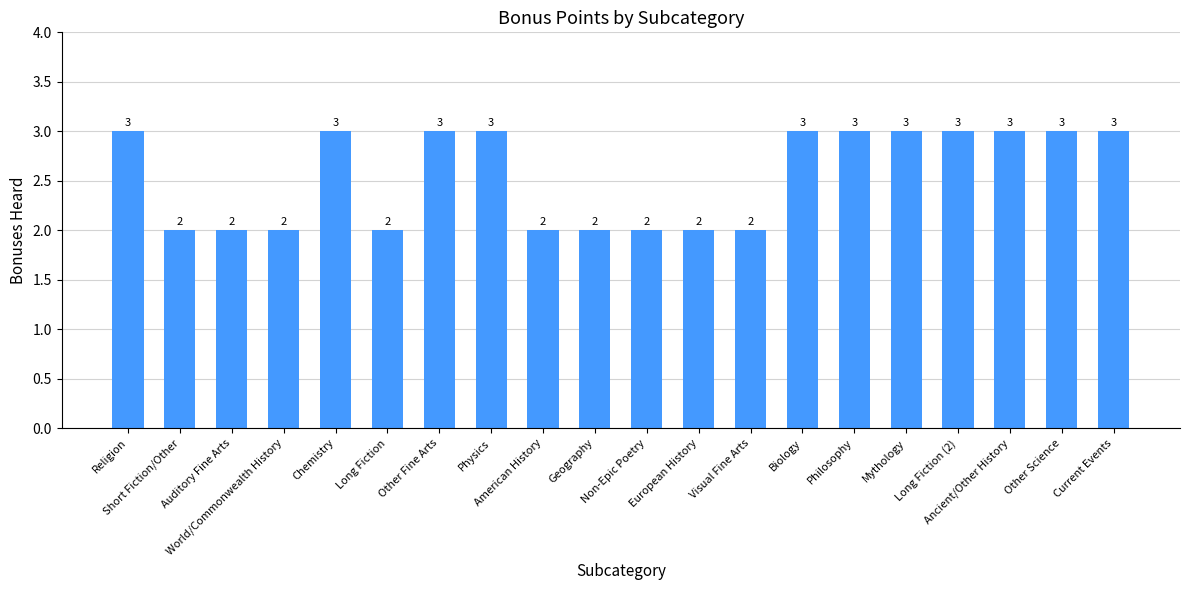

How many bars are there in total?

20